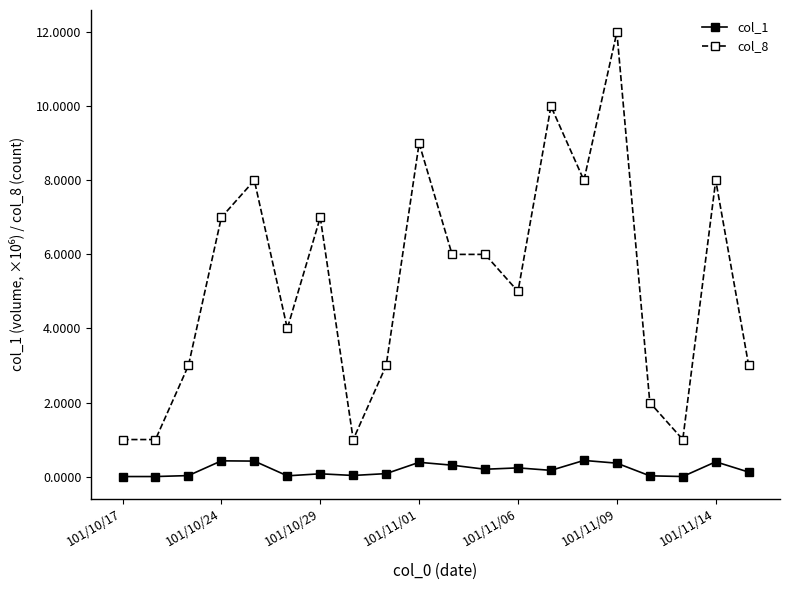

What is the difference between the second highest and second lowest values in the col_8 series?

9.0